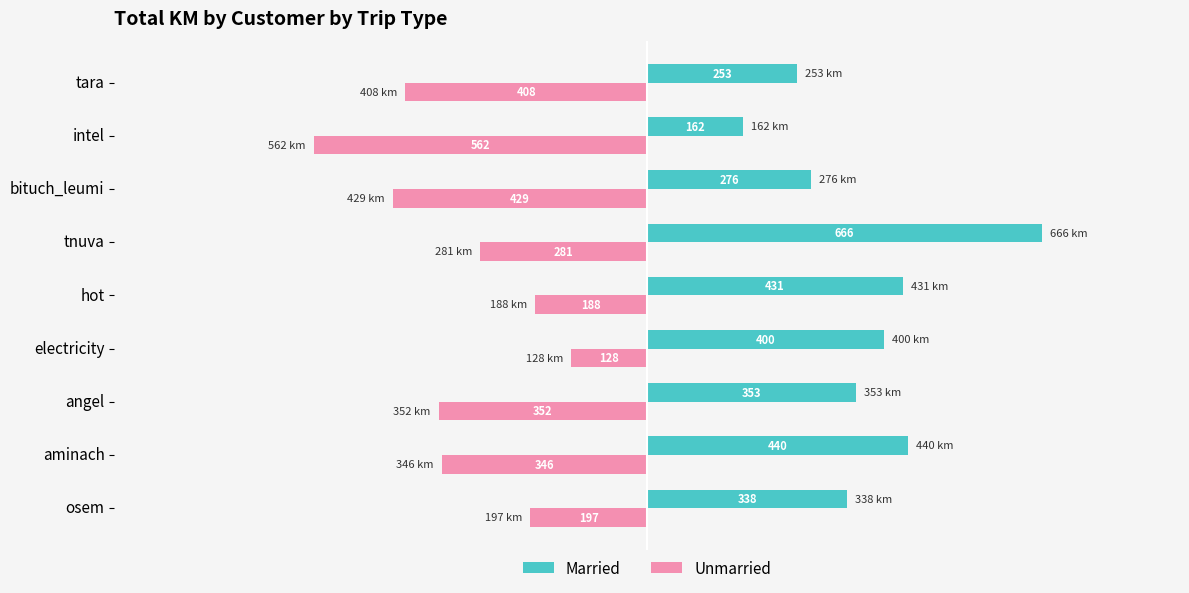

What is the difference between the maximum and second lowest values in the Unmarried series?

301.2